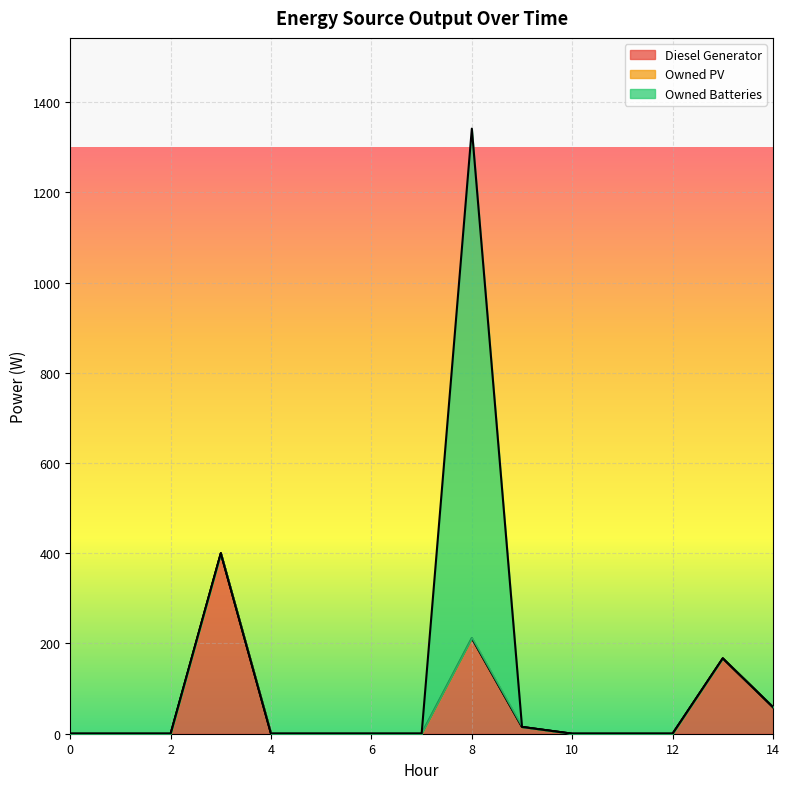

Reading left to right, transcribe all the data shown in this chart.

Diesel Generator: 0=0.0	1=0.0	2=0.0	3=400.0	4=0.0	5=0.0	6=0.0	7=0.0	8=212.0	9=15.0	10=0.0	11=0.0	12=0.0	13=167.0	14=59.0
Owned PV: 0=0.0	1=0.0	2=0.0	3=0.0	4=0.0	5=0.0	6=0.0	7=0.0	8=0.0	9=0.0	10=0.0	11=0.0	12=0.0	13=0.0	14=0.0
Owned Batteries: 0=0.0	1=0.0	2=0.0	3=0.0	4=0.0	5=0.0	6=0.0	7=0.0	8=1129.0	9=0.0	10=0.0	11=0.0	12=0.0	13=0.0	14=0.0